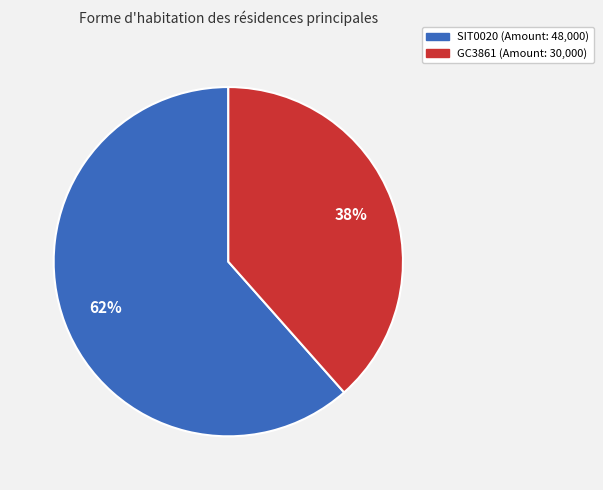

Does SIT0020 represent more than half of the total?

Yes